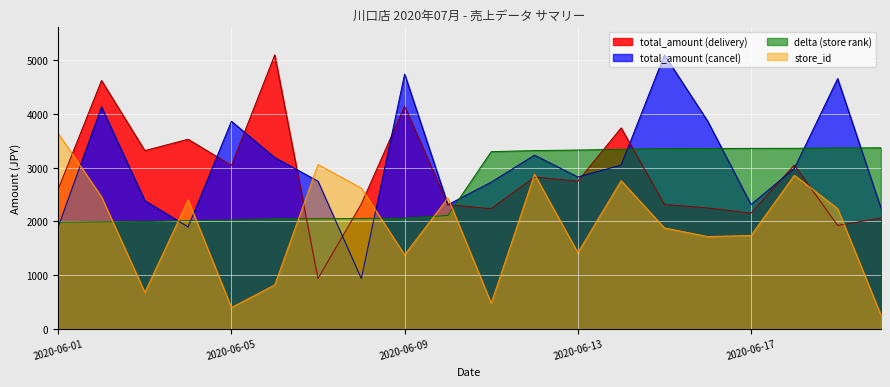

What is the minimum value for total_amount (delivery)?

939.0